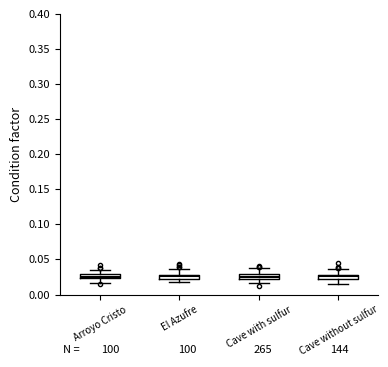

Where does the lower whisker of the box for Cave without sulfur end on the y-axis? The values are not printed on the chart, so give them approximately, as read against the axis.

0.015